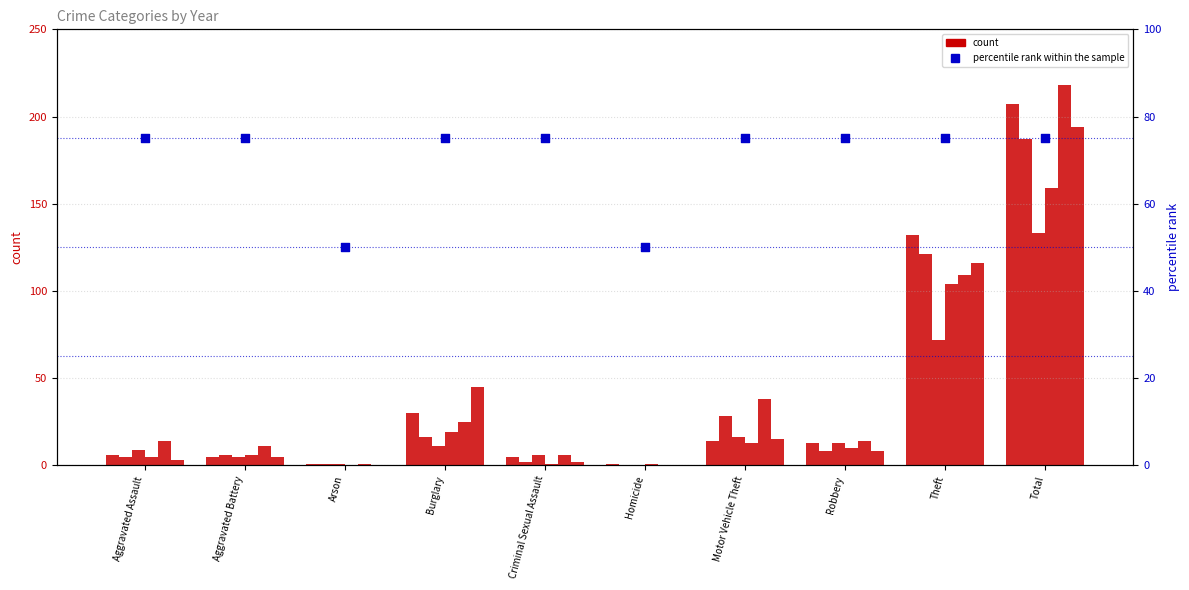

What is the change in value from Aggravated Battery to Arson?

-25